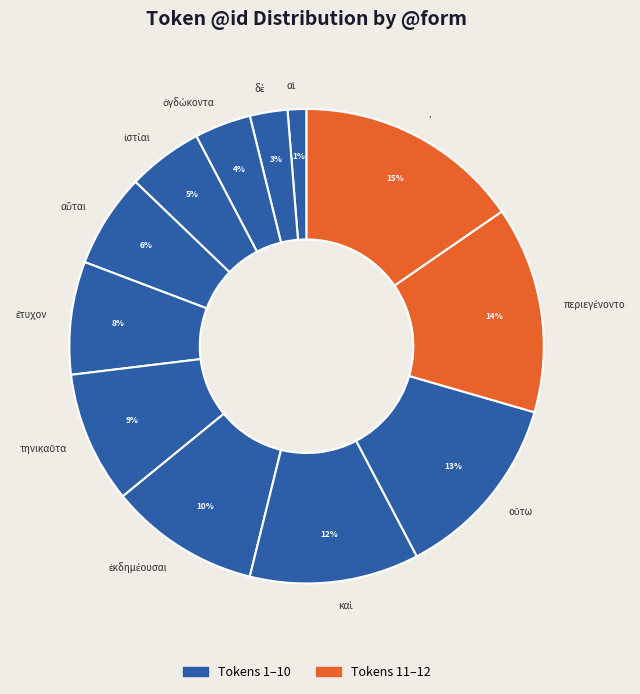

Is there any slice that represents more than half of the pie?

No